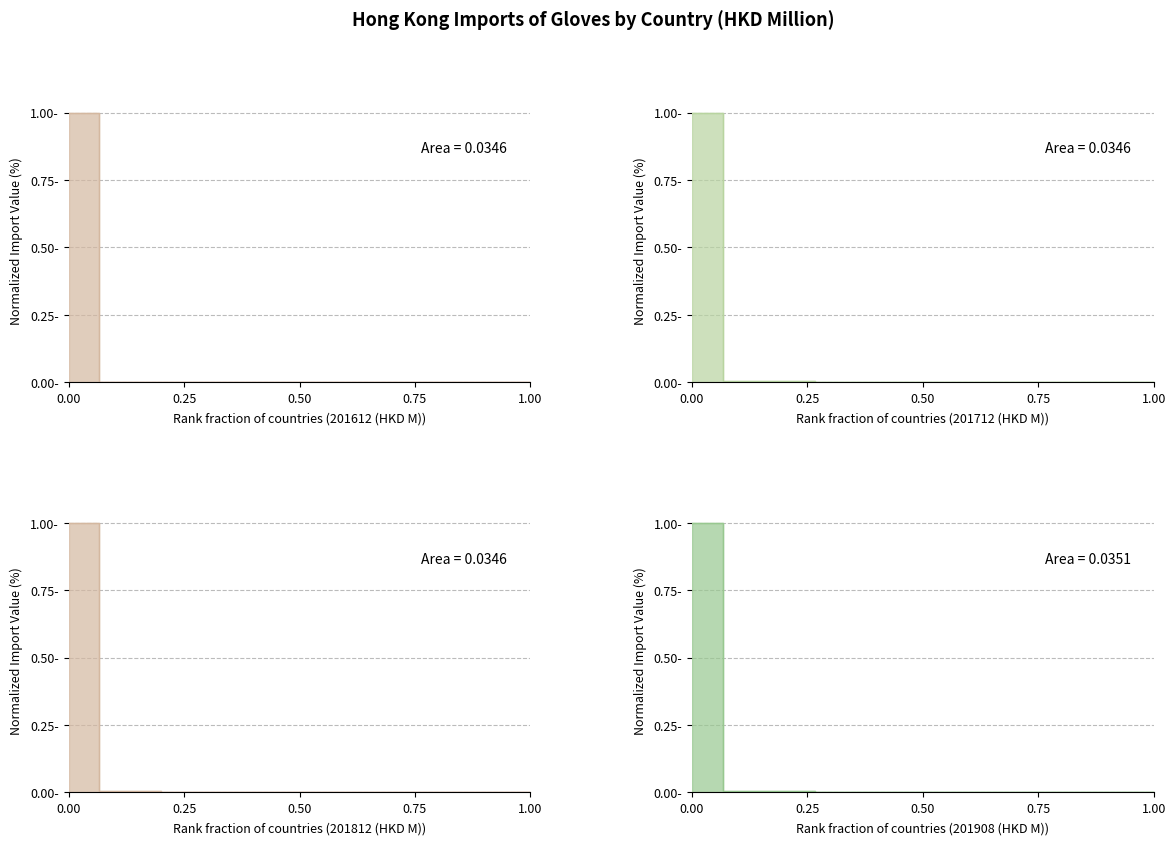

Is it true that 201612 (HKD M)_line equals 0.0 at 6?

False